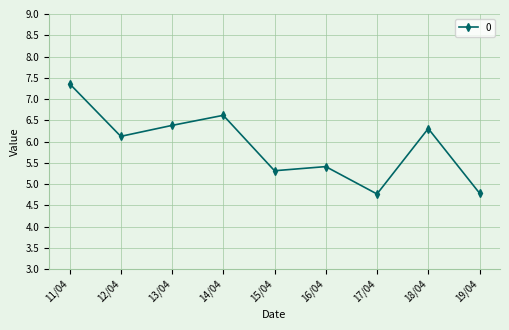

Where is the first local maximum?

14/04